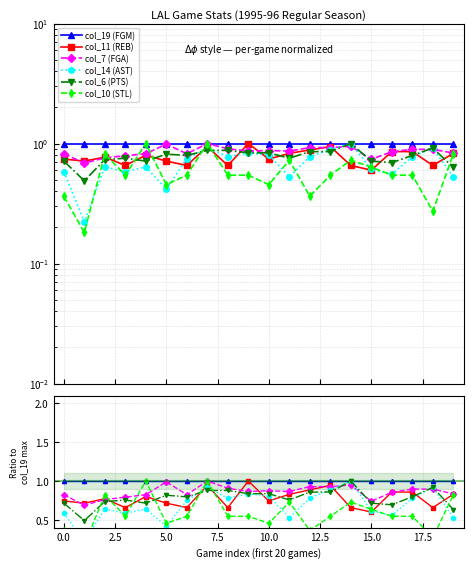

What are all the series names shown in the legend?

col_19 (FGM), col_11 (REB), col_7 (FGA), col_14 (AST), col_6 (PTS), col_10 (STL)